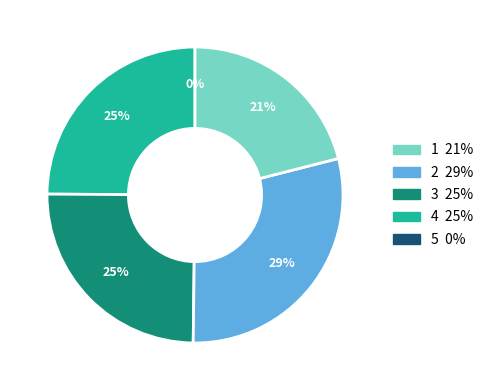

To the nearest percent, what is the difference between the largest and smallest slice percentages?

29%